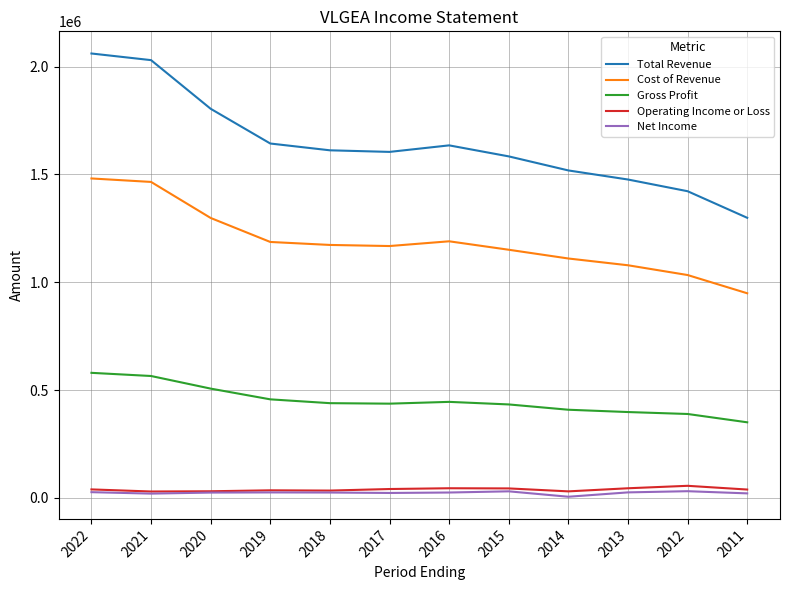

Which series changed the most between 2014 and 2011?

Total Revenue